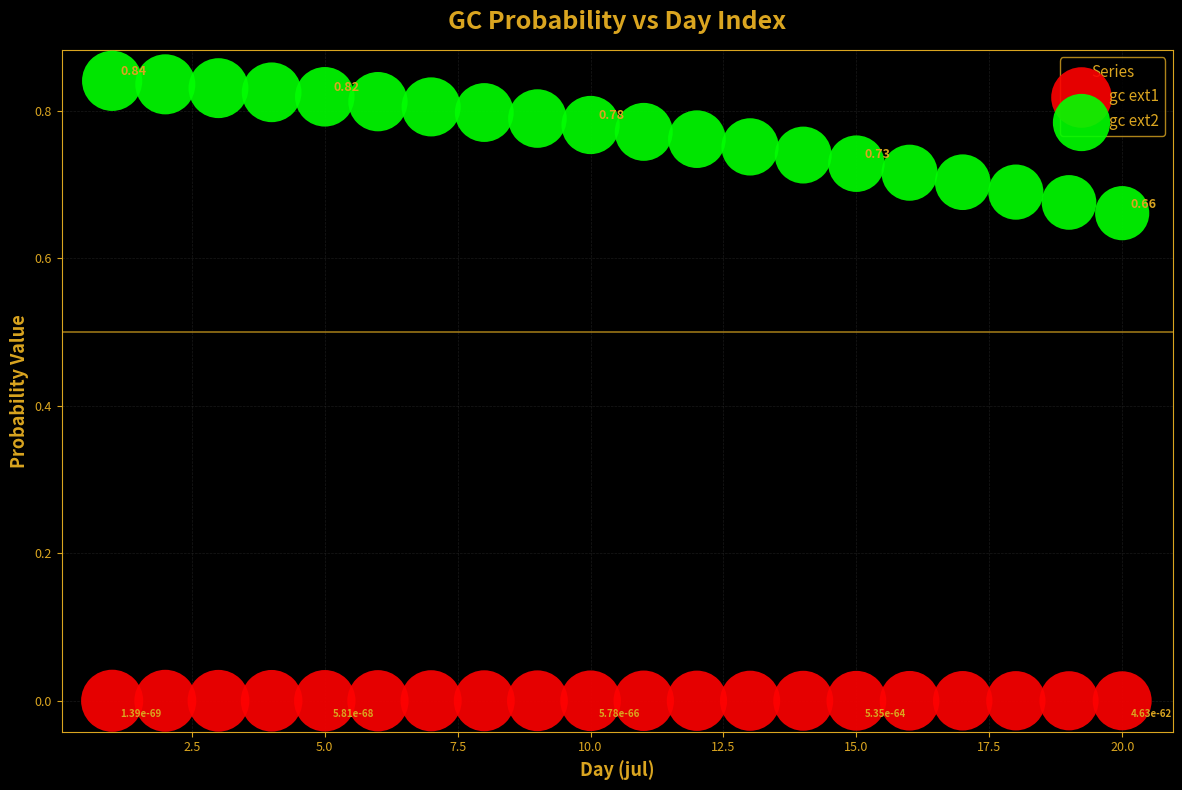

Which series has the largest Y range (max minus min)?

gc ext2